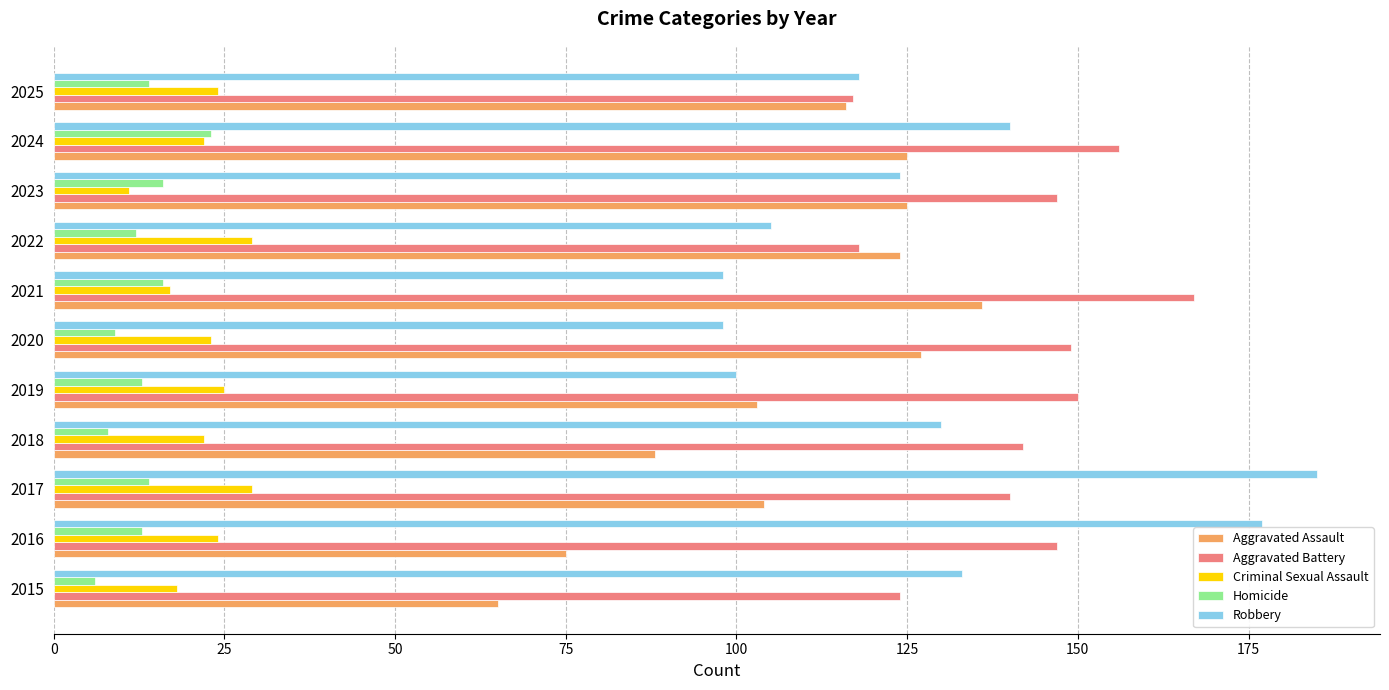

True or false: Aggravated Battery has a value of 117 at 2025.

True